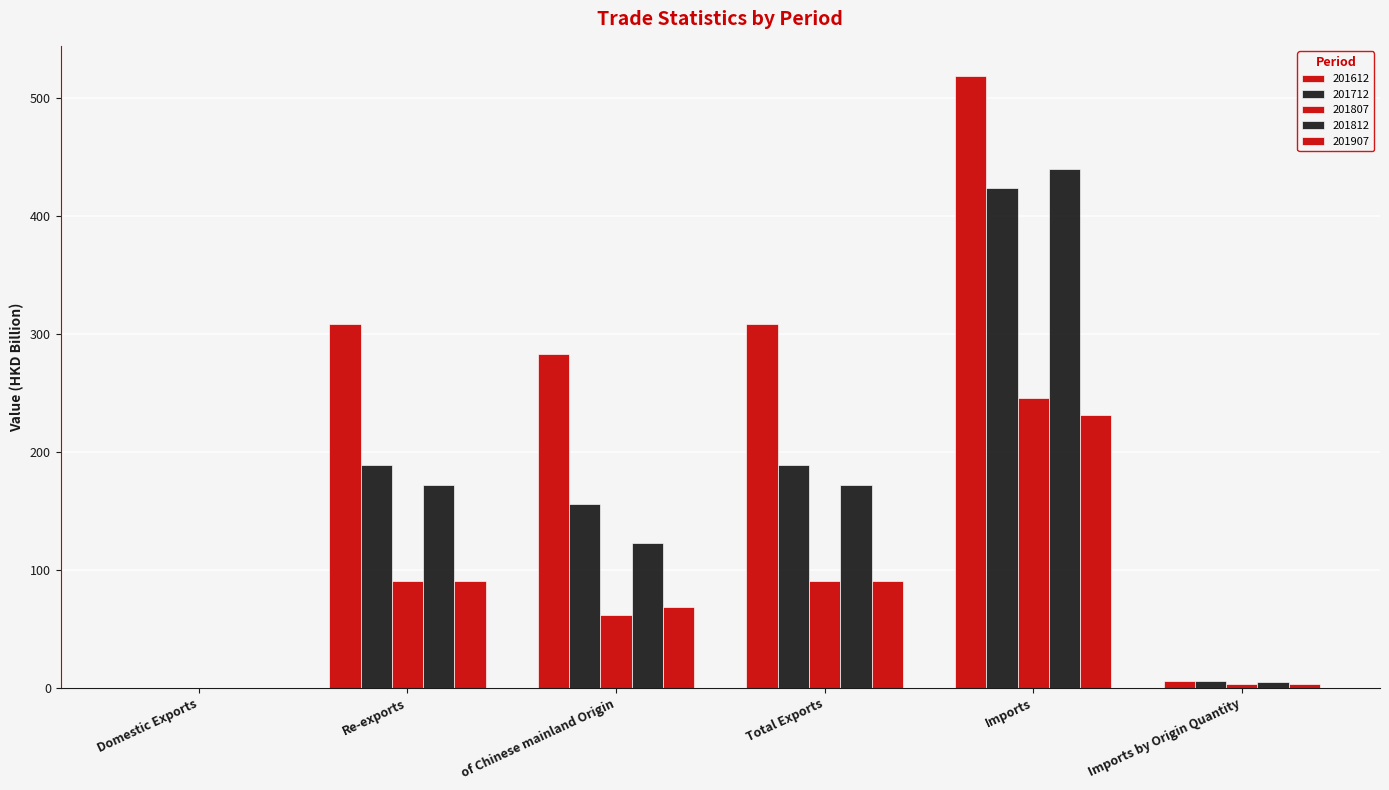

What is the difference between the highest and lowest values at Imports?

286.5